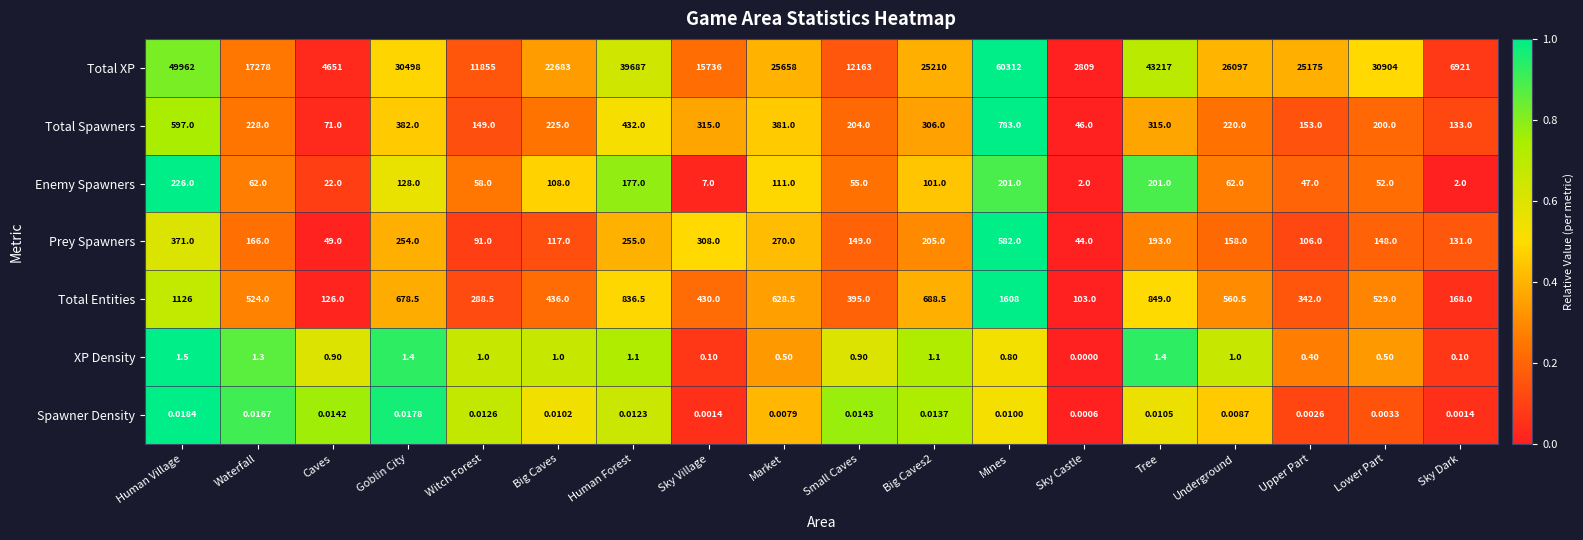

What is the difference between the highest and lowest values at Caves?

4651.0